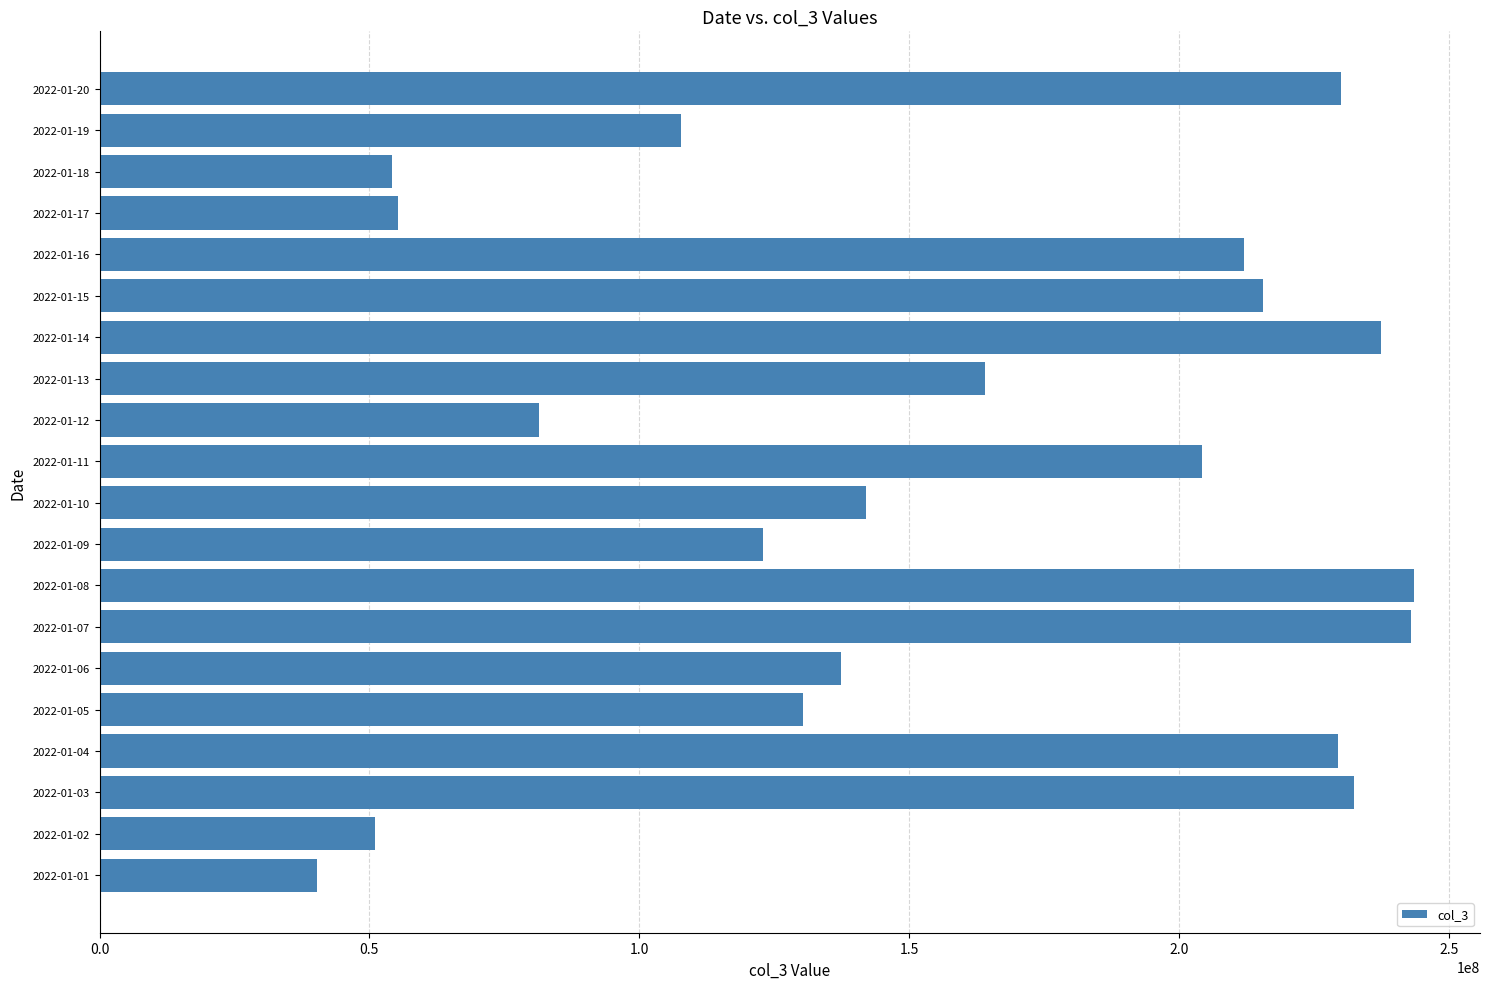

Count the number of data series in this chart.

1